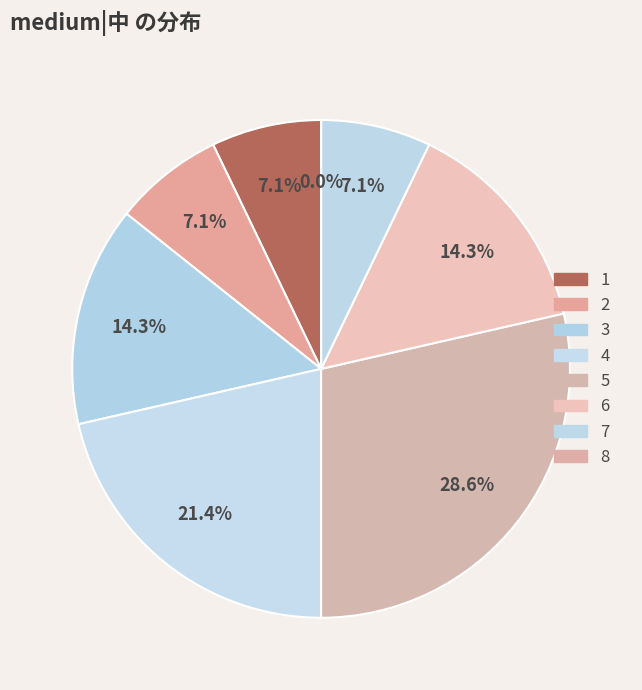

How many segments does this pie chart have?

8